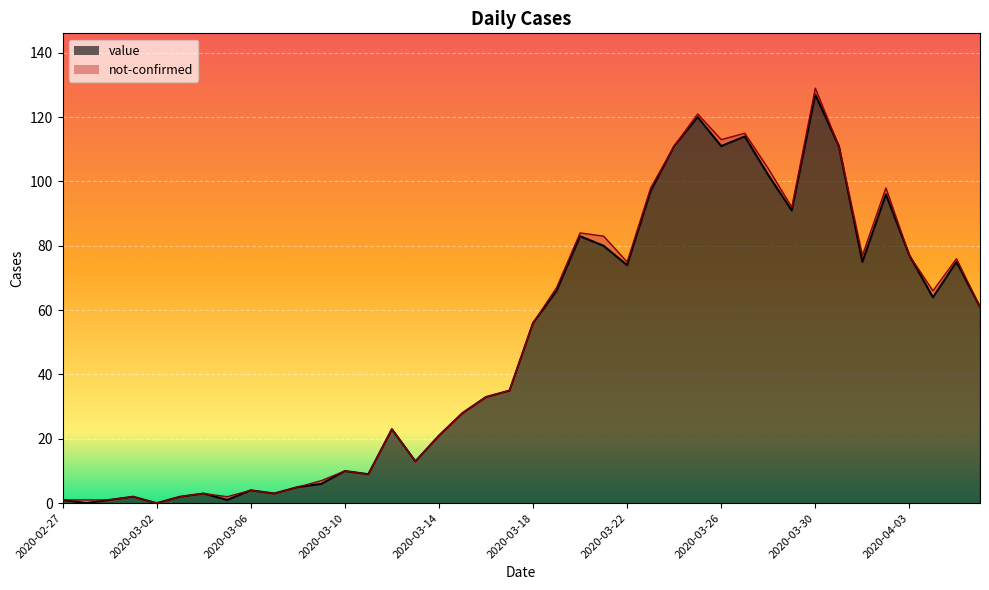

What is the sum of all values?

1991